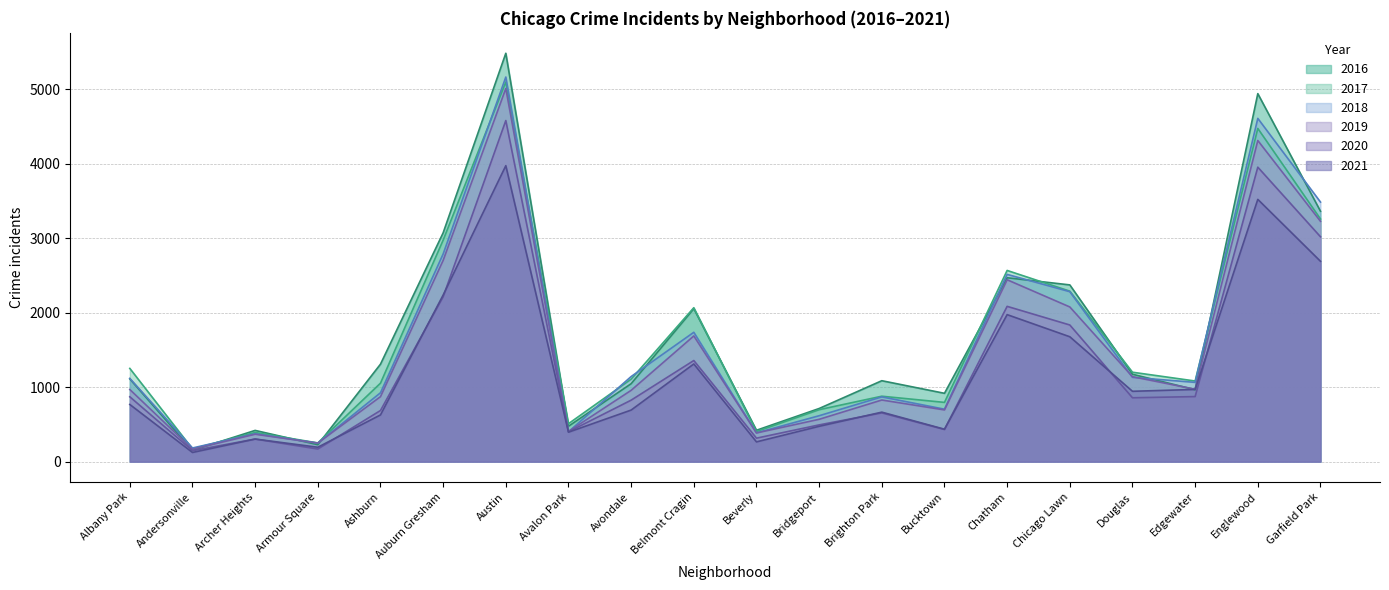

What is the label of the 12th point from the right?

Avondale